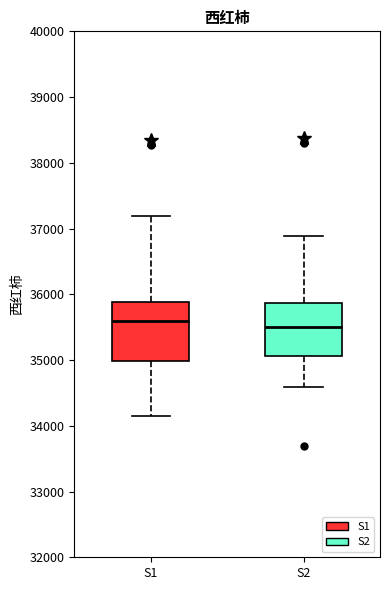

Where is the upper edge of the box for S2 on the y-axis? The values are not printed on the chart, so give them approximately, as read against the axis.

35900